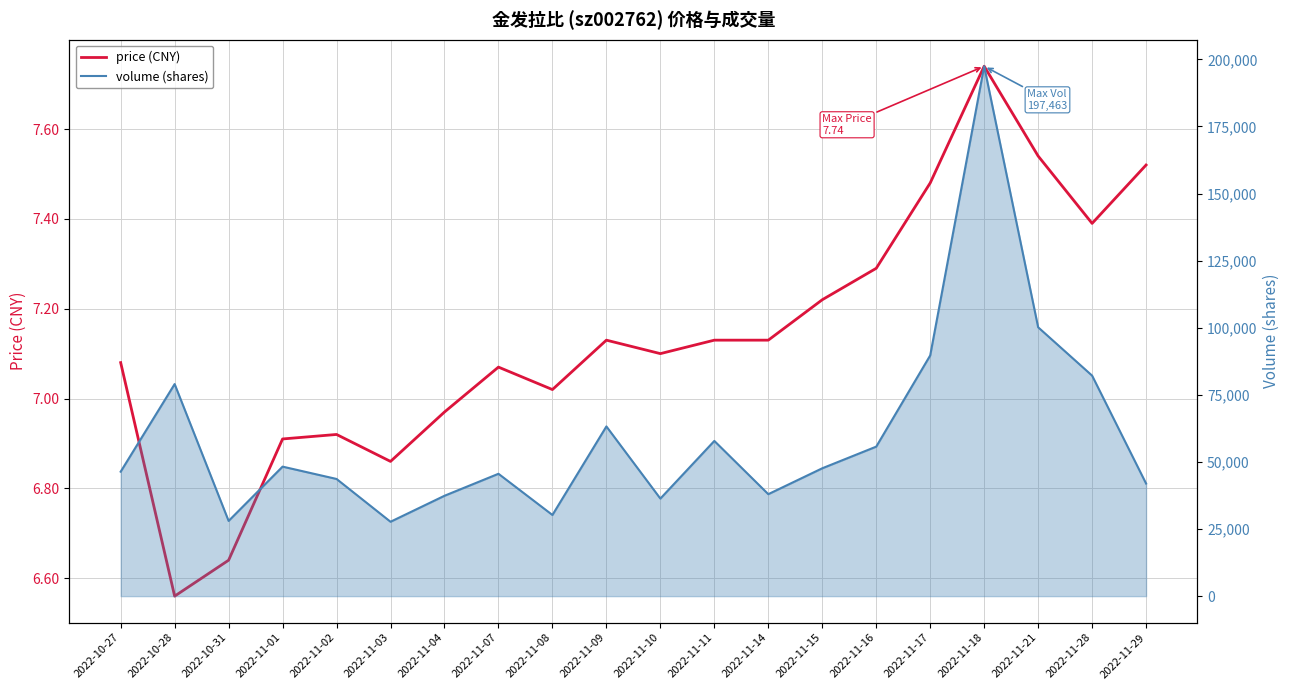

Reading left to right, extract all data points from this chart.

price (CNY): 2022-10-27=7.1	2022-10-28=6.6	2022-10-31=6.6	2022-11-01=6.9	2022-11-02=6.9	2022-11-03=6.9	2022-11-04=7.0	2022-11-07=7.1	2022-11-08=7.0	2022-11-09=7.1	2022-11-10=7.1	2022-11-11=7.1	2022-11-14=7.1	2022-11-15=7.2	2022-11-16=7.3	2022-11-17=7.5	2022-11-18=7.7	2022-11-21=7.5	2022-11-28=7.4	2022-11-29=7.5
volume (shares): 2022-10-27=46383.0	2022-10-28=79028.0	2022-10-31=28030.0	2022-11-01=48260.0	2022-11-02=43664.0	2022-11-03=27718.0	2022-11-04=37402.0	2022-11-07=45594.0	2022-11-08=30244.0	2022-11-09=63242.0	2022-11-10=36354.0	2022-11-11=57839.0	2022-11-14=37996.0	2022-11-15=47644.0	2022-11-16=55712.0	2022-11-17=89698.0	2022-11-18=197463.0	2022-11-21=100185.0	2022-11-28=82167.0	2022-11-29=41962.0